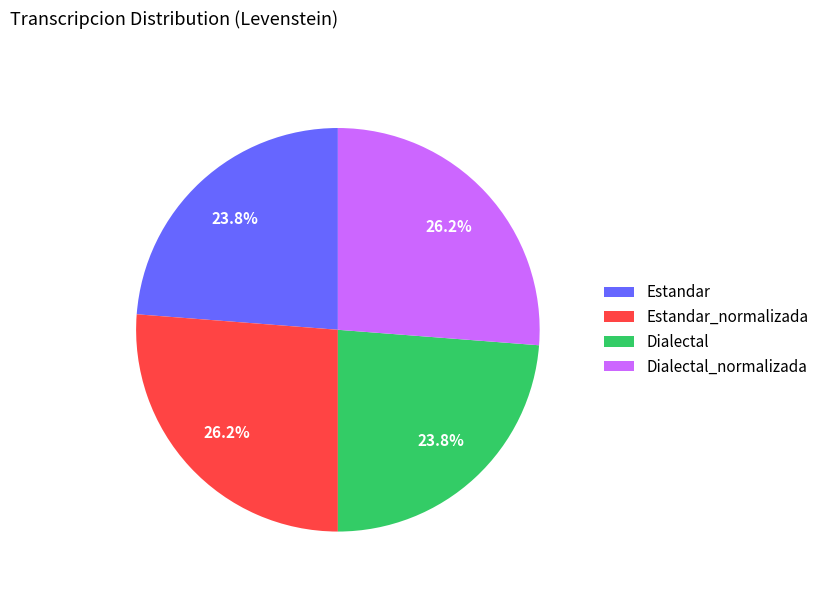

Is the sum of Estandar and Dialectal greater than half?

No